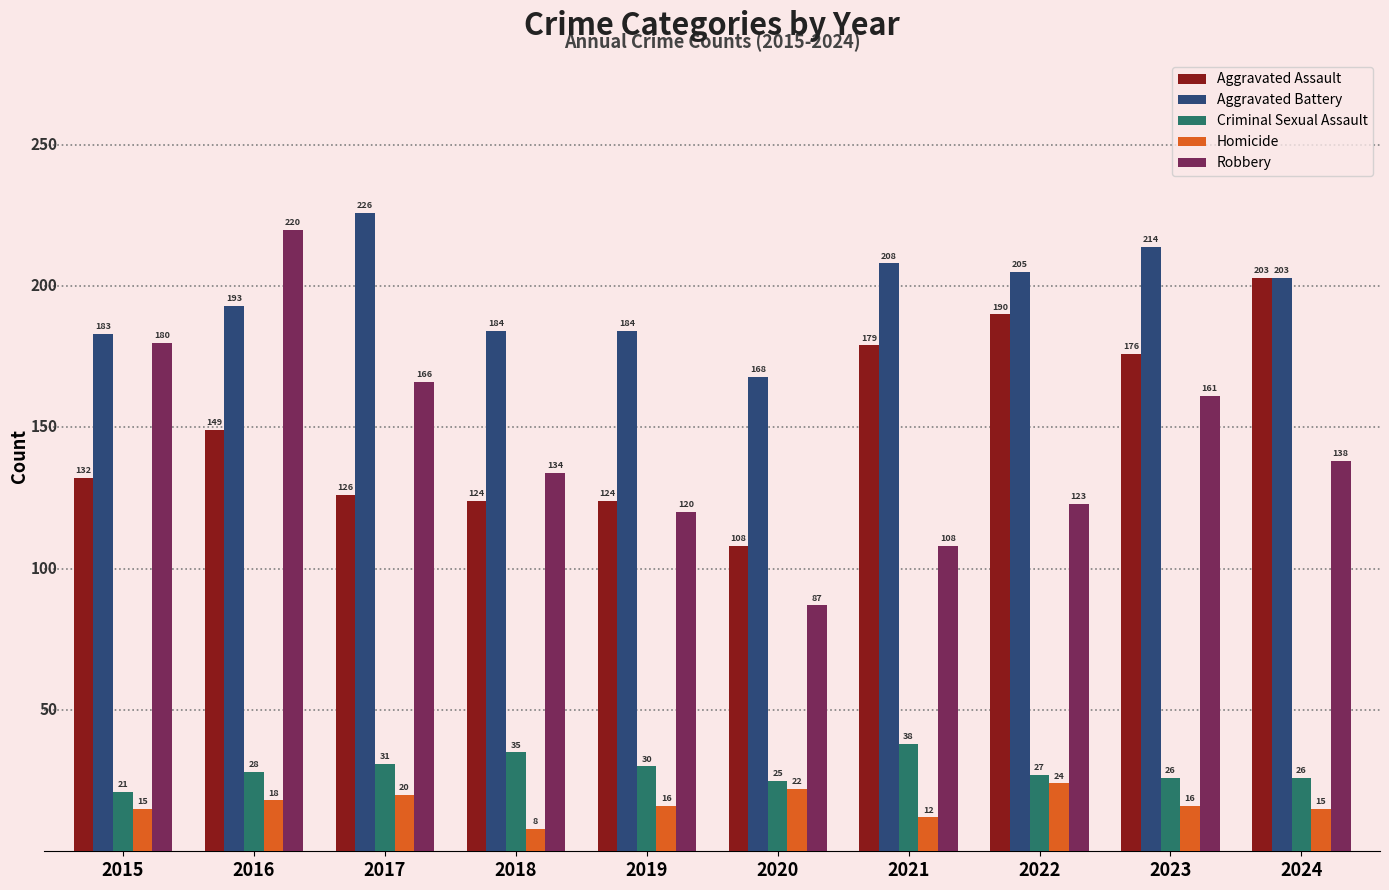

What is the sum of all Aggravated Battery values?

1968